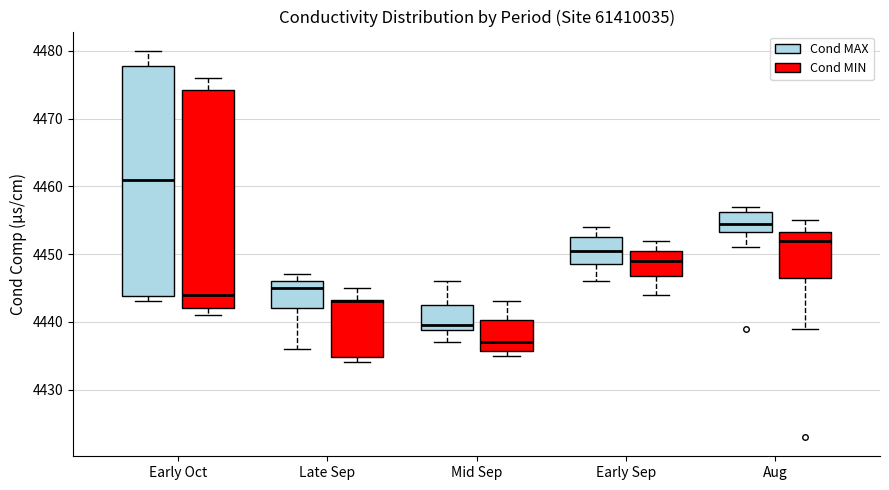

Comparing the boxes themselves (not the whiskers), which one is the tallest?

Early Oct (Cond MAX)